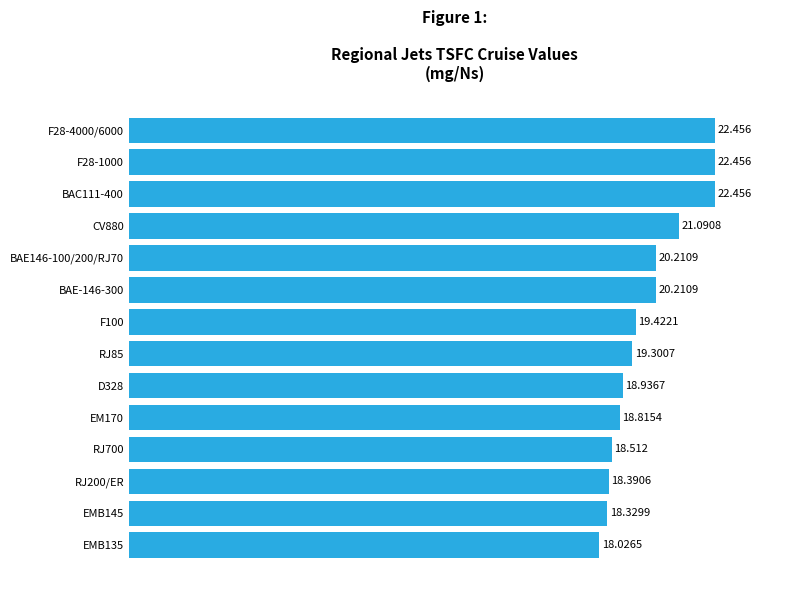

How many bars are there in total?

14